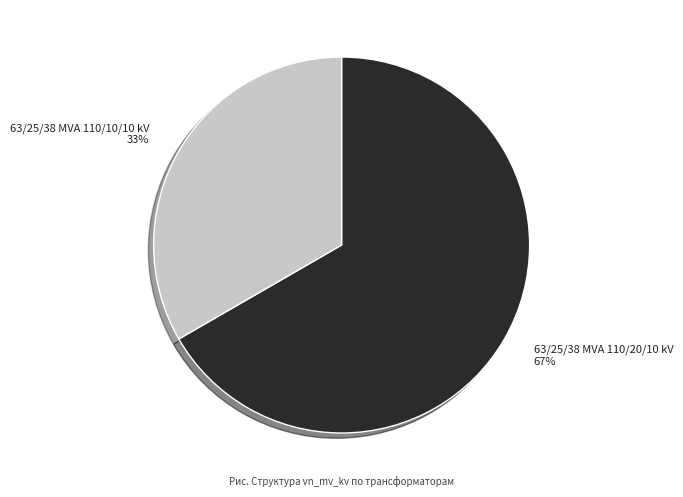

Is it true that 63/25/38 MVA 110/20/10 kV is 78% of the pie?

False